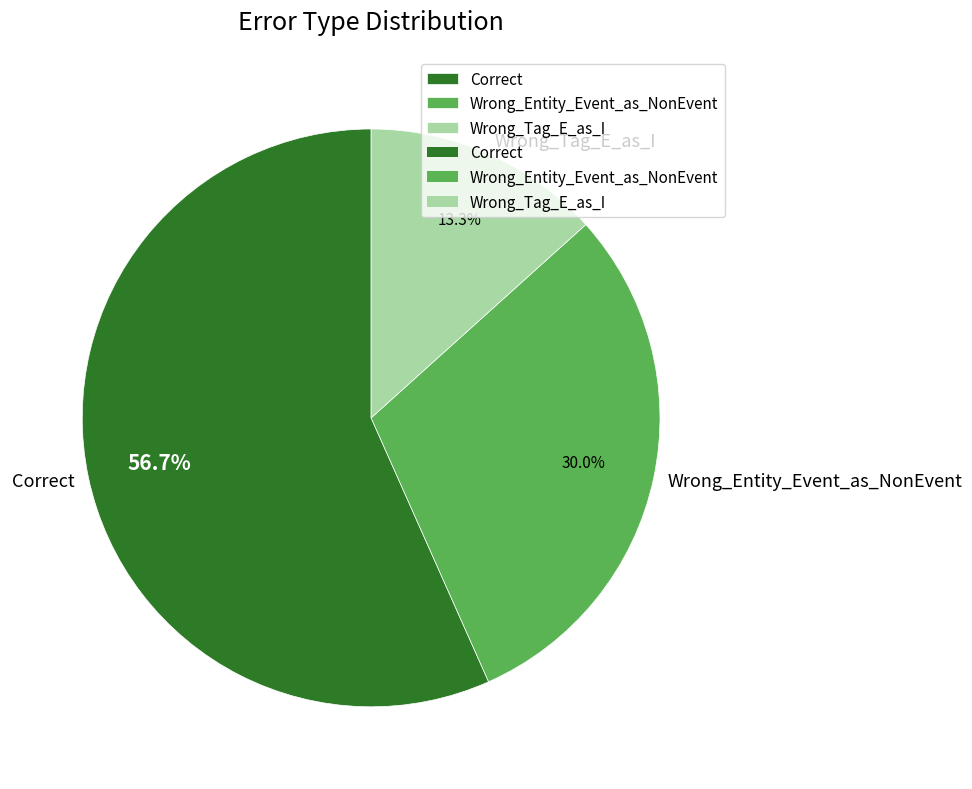

Rank the categories by value from highest to lowest.

Correct, Wrong_Entity_Event_as_NonEvent, Wrong_Tag_E_as_I